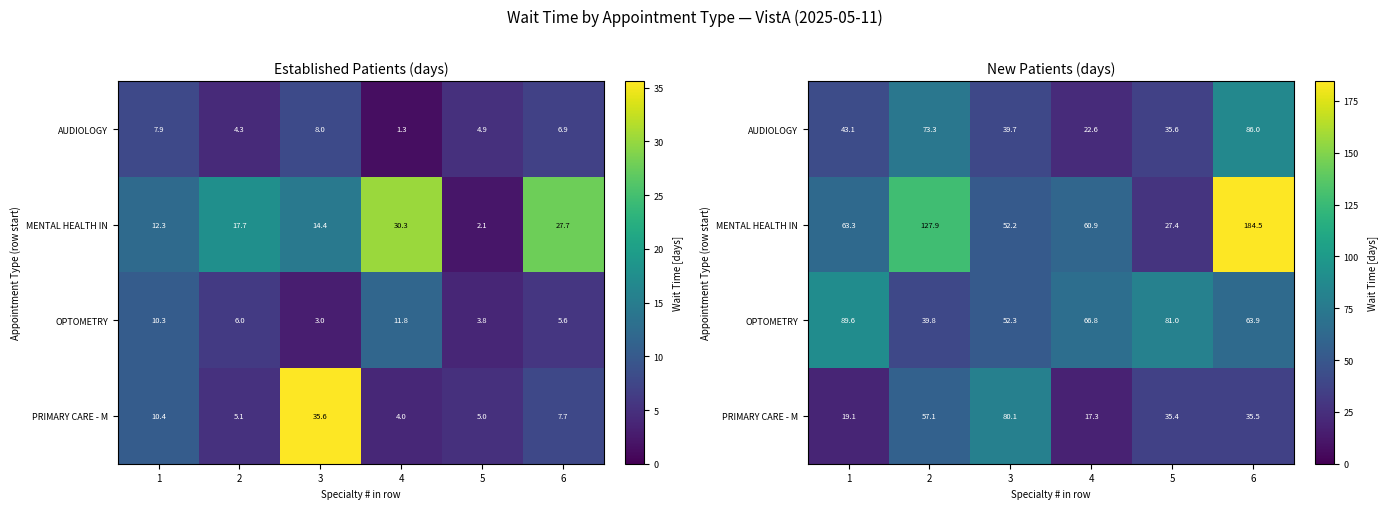

List the series in order of their overall mean, highest first.

MENTAL HEALTH IN, OPTOMETRY, AUDIOLOGY, PRIMARY CARE - M